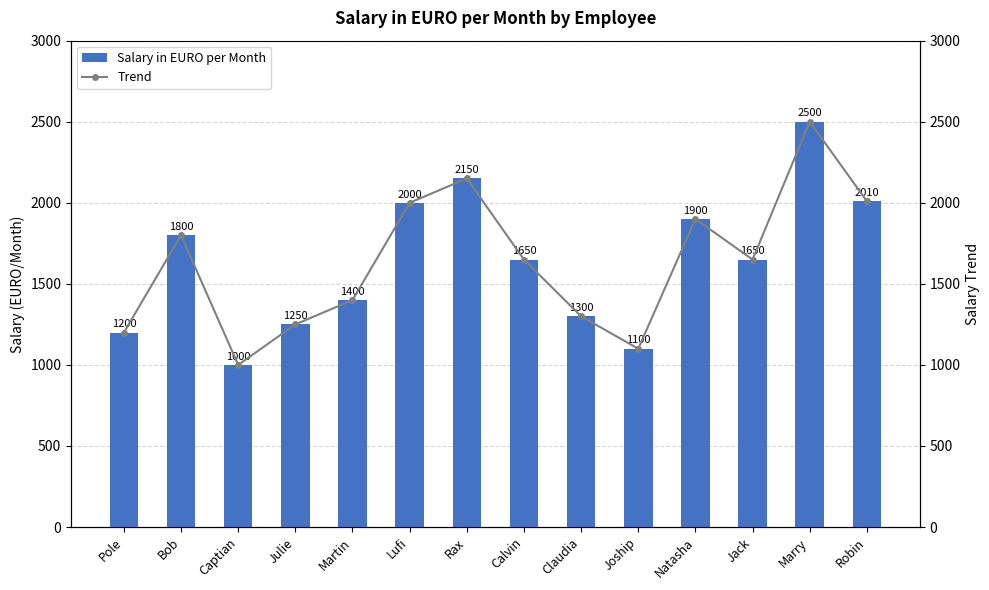

Are the bars horizontal?

No